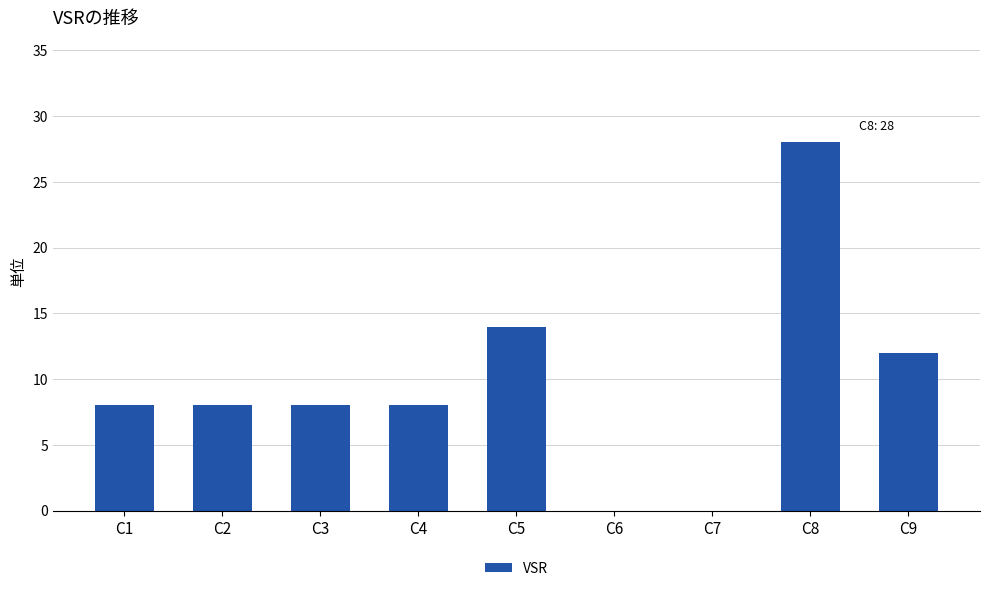

What is the sum of the values at C9 and C3?

20